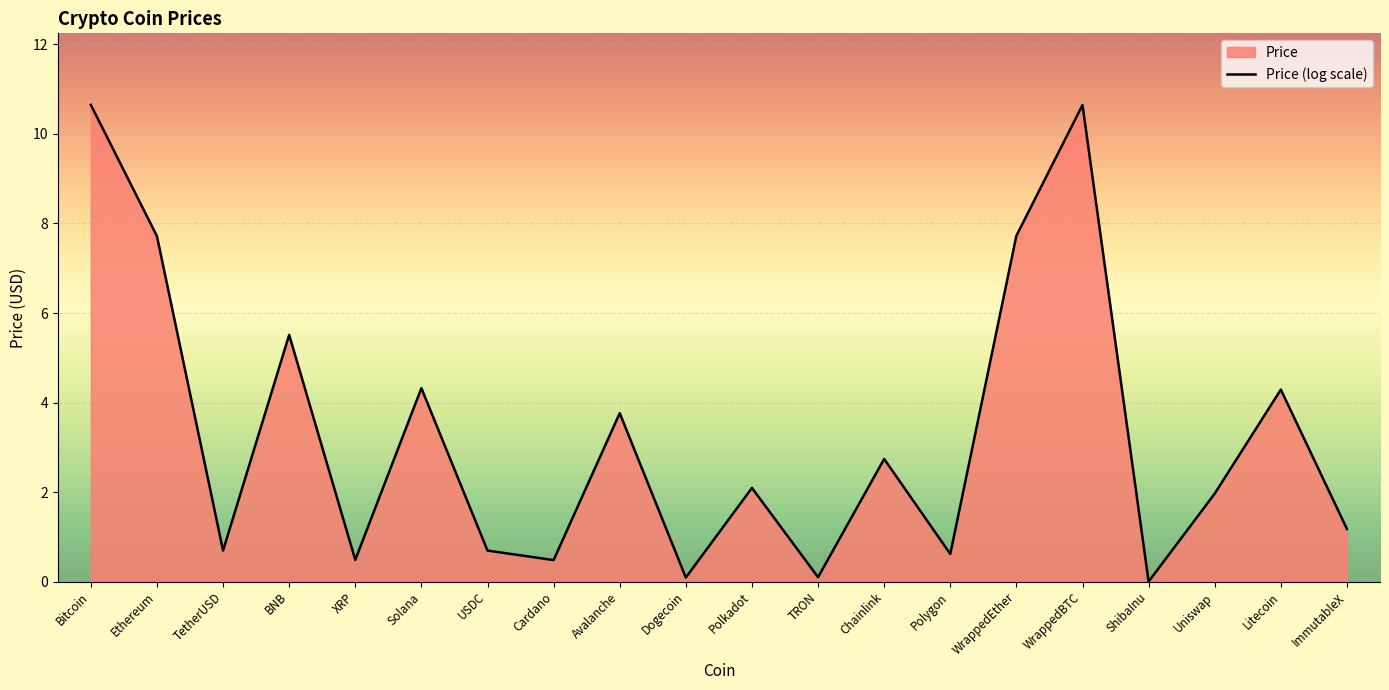

What is the sum of the values at Solana and Bitcoin?

15.0